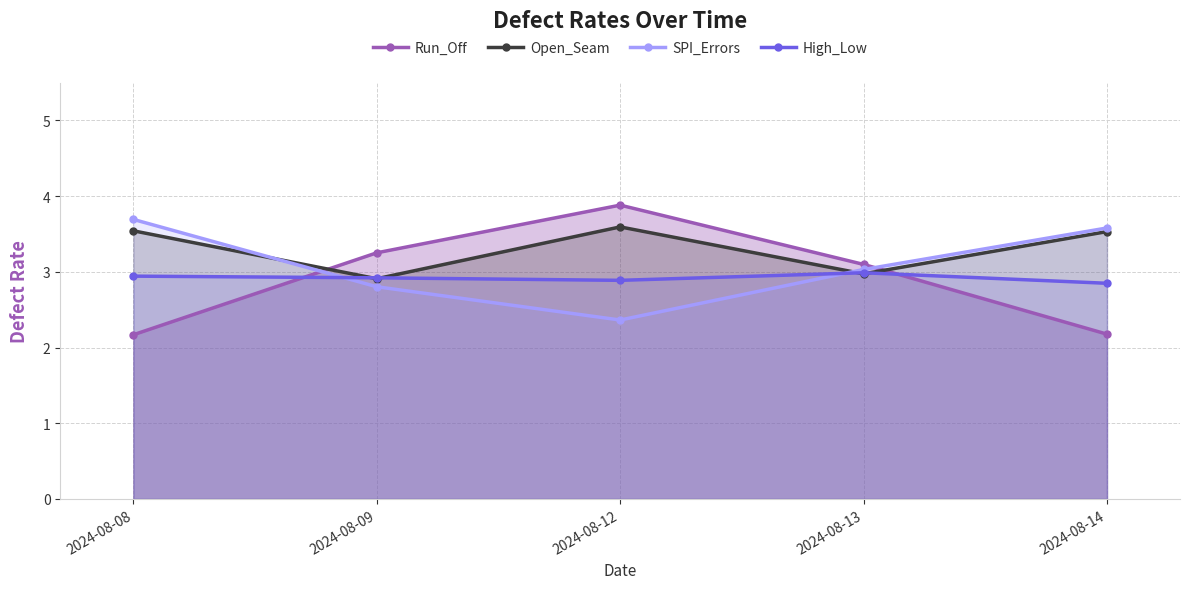

Where is the first local minimum for Open_Seam?

2024-08-09